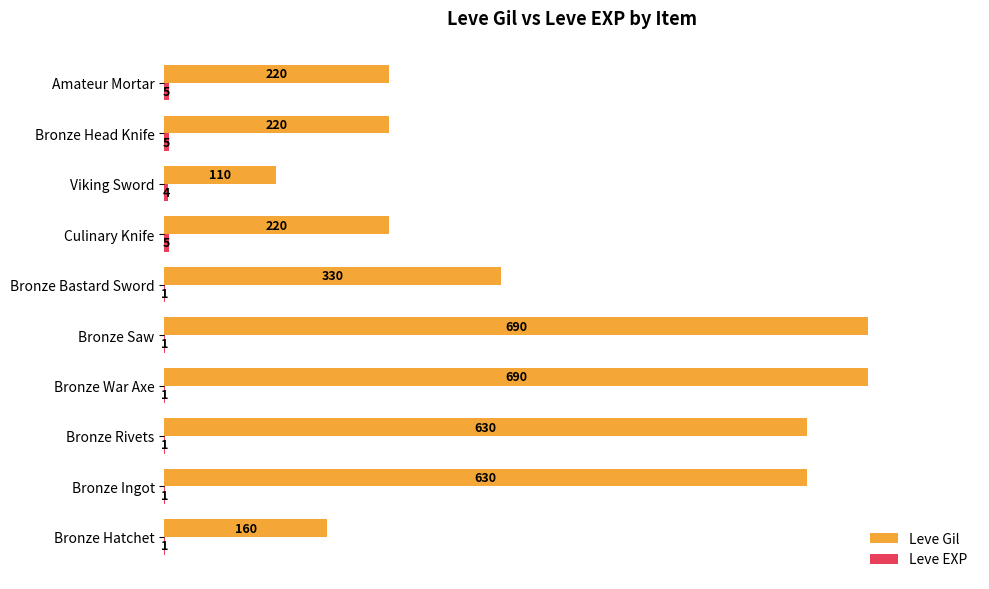

Read the Leve Gil value at Bronze Hatchet, to the nearest 10.

160